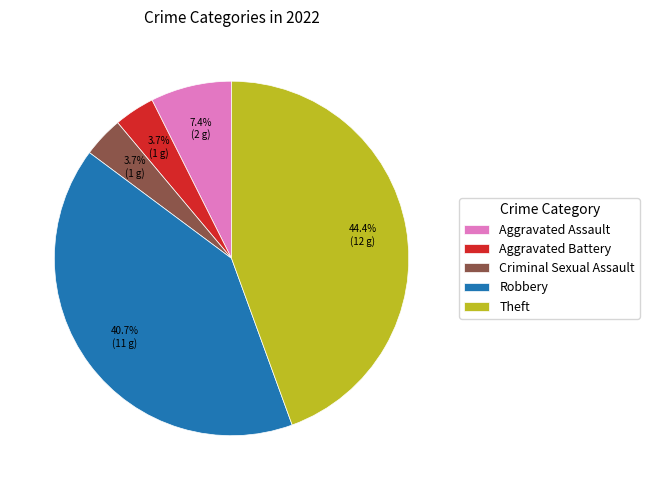

To the nearest percent, what is the difference between the Theft and Robbery slice percentages?

4%